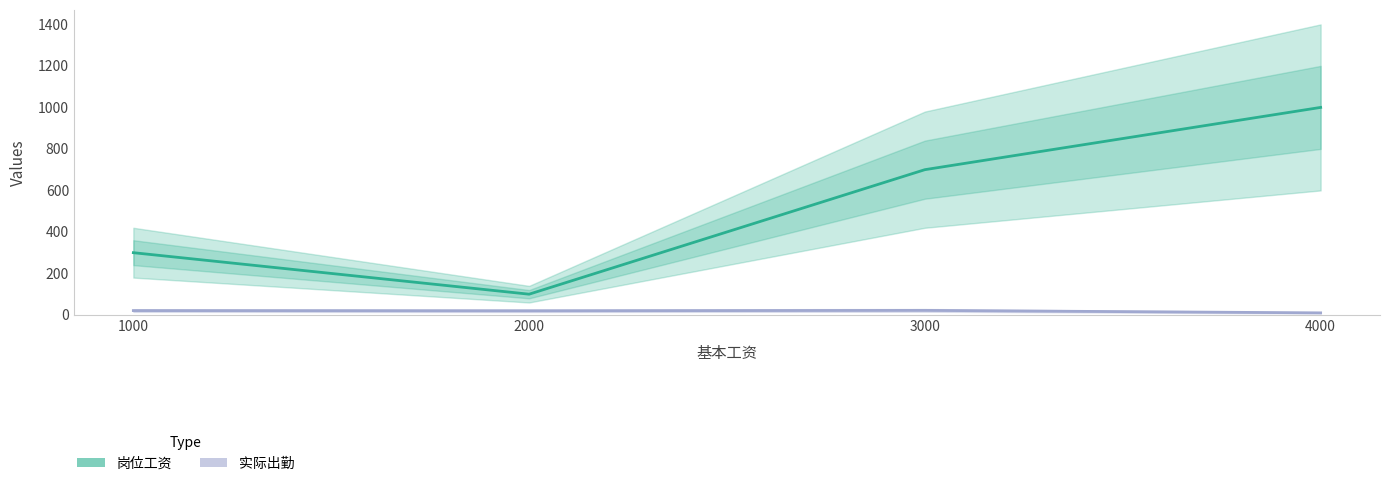

What is the smallest value displayed?

10